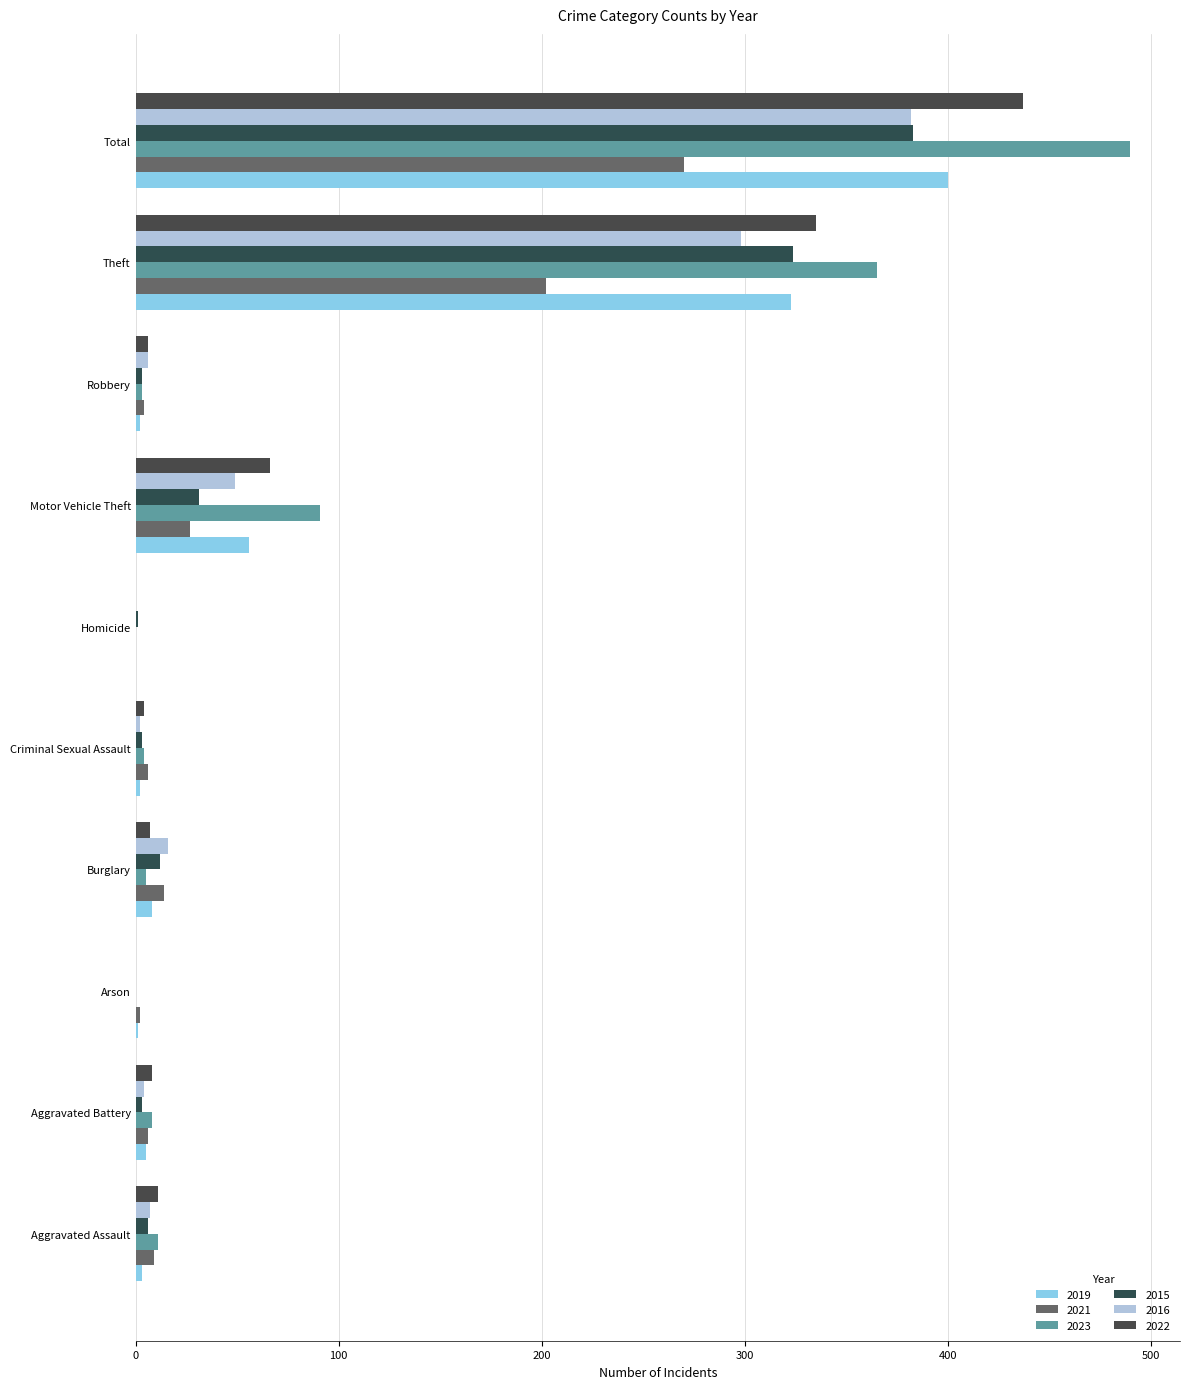

Reading left to right, extract all data points from this chart.

2019: 3	5	1	8	2	0	56	2	323	400
2021: 9	6	2	14	6	0	27	4	202	270
2023: 11	8	0	5	4	0	91	3	365	490
2015: 6	3	0	12	3	1	31	3	324	383
2016: 7	4	0	16	2	0	49	6	298	382
2022: 11	8	0	7	4	0	66	6	335	437